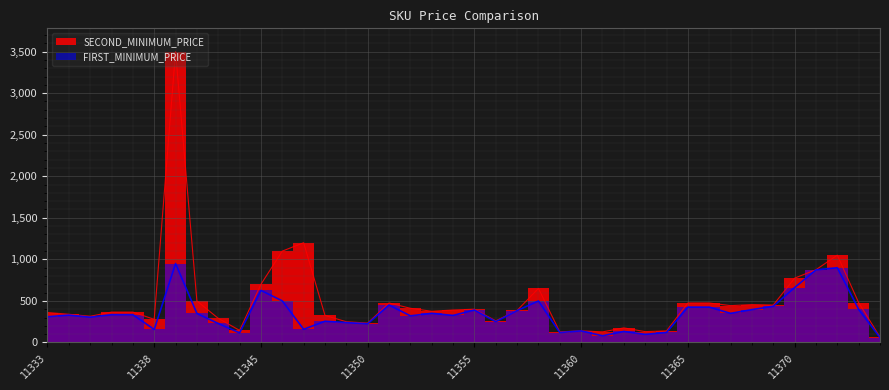

What is the value of the SECOND_MINIMUM_PRICE point at the 22nd from the left?

260.0